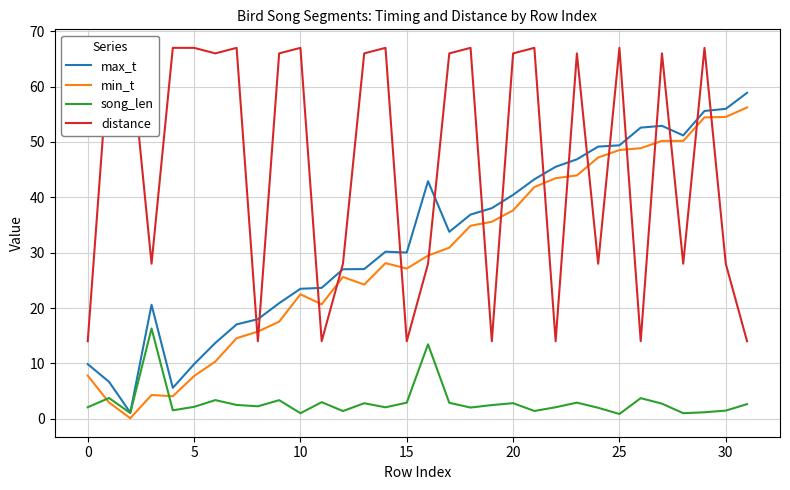

The max_t series shows 68.8 at 20. True or false?

False